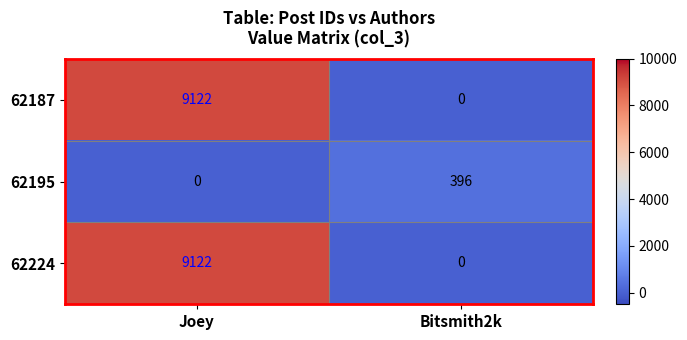

Is it true that 62224 equals 5207 at Bitsmith2k?

False